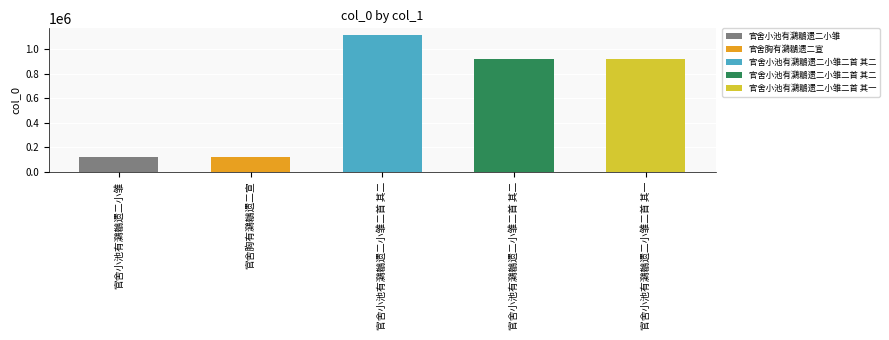

At which category does the chart reach its minimum across all series?

官舍胸有鸂鶒遗二宣